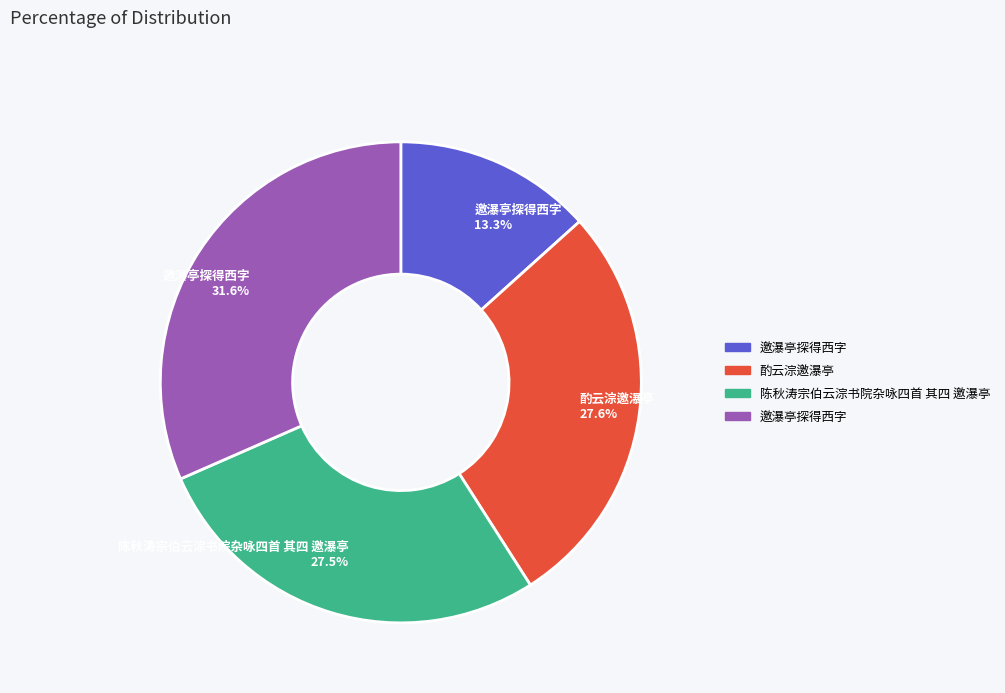

Is the sum of 酌云淙邀瀑亭 27.6% and 邀瀑亭探得西字 13.3% greater than half?

No